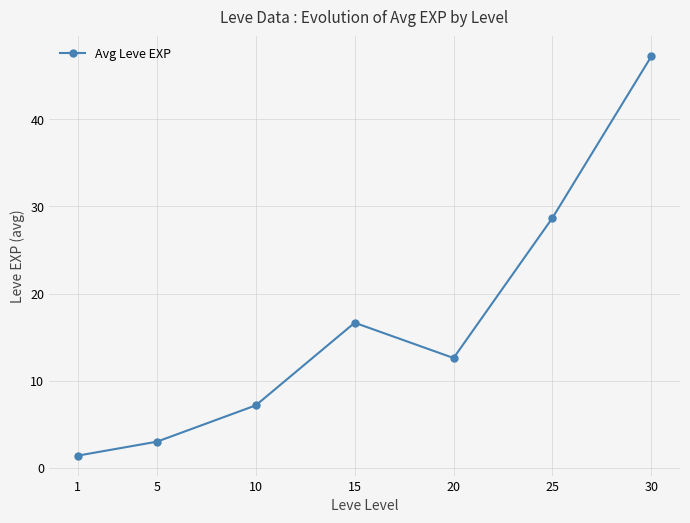

What is the value of the 5th point from the left?

12.6